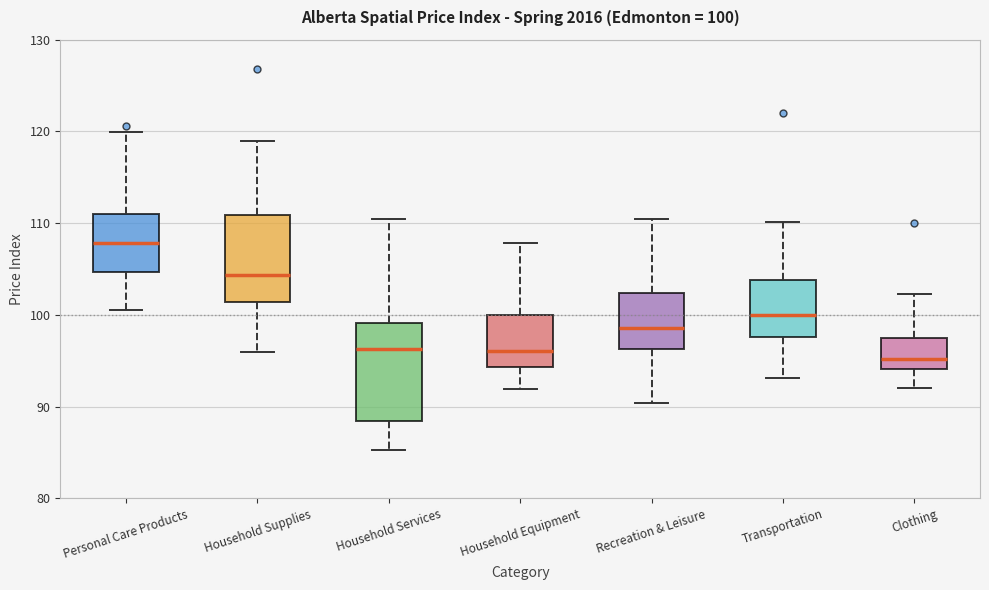

Comparing the boxes themselves (not the whiskers), which one is the tallest?

Household Services